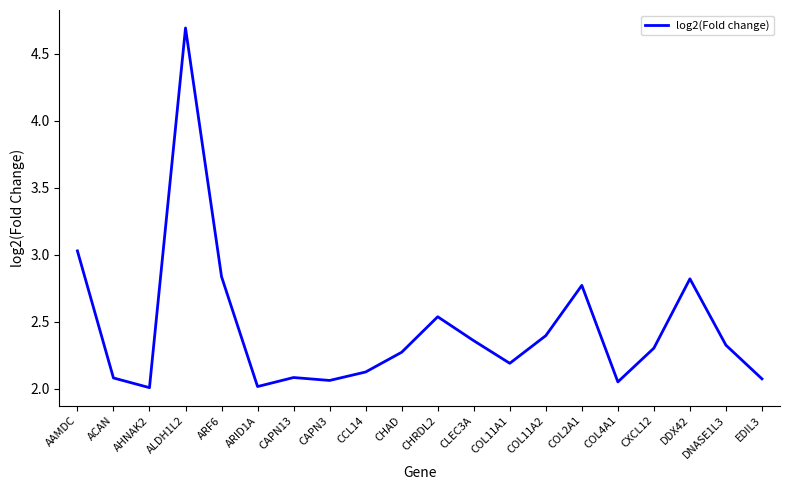

What is the maximum value shown in the chart?

4.7